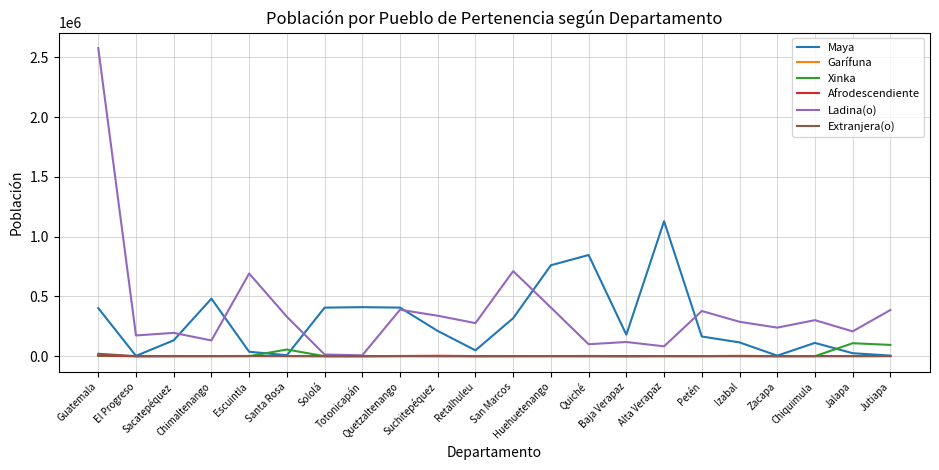

Which series has the largest range (max minus min)?

Ladina(o)